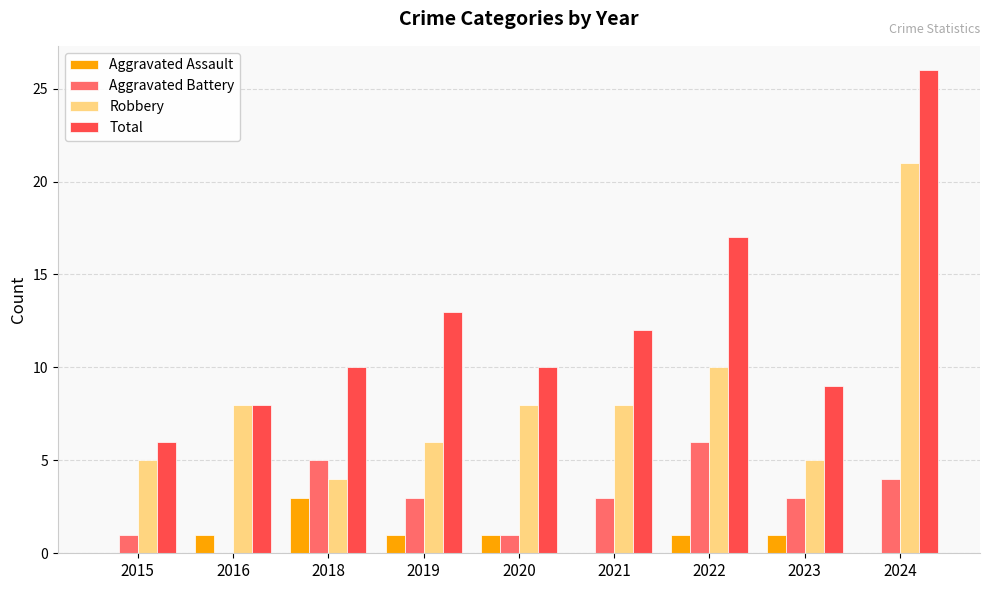

Reading left to right, list all the values displayed in this chart.

Aggravated Assault: 0	1	3	1	1	0	1	1	0
Aggravated Battery: 1	0	5	3	1	3	6	3	4
Robbery: 5	8	4	6	8	8	10	5	21
Total: 6	8	10	13	10	12	17	9	26